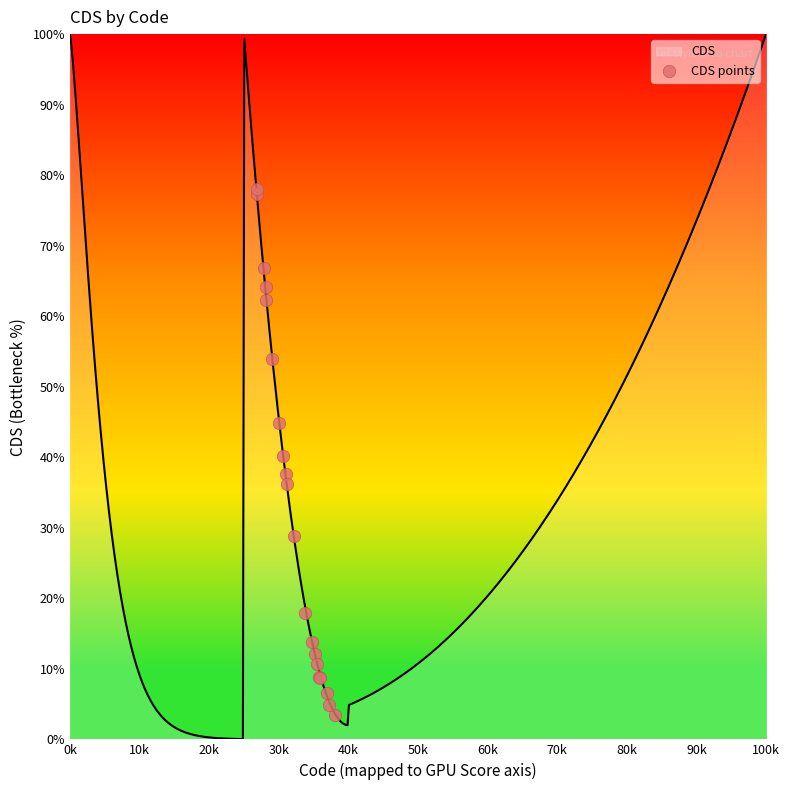

Approximately how many times larger is the value at 16 compared to 30k?

0.1